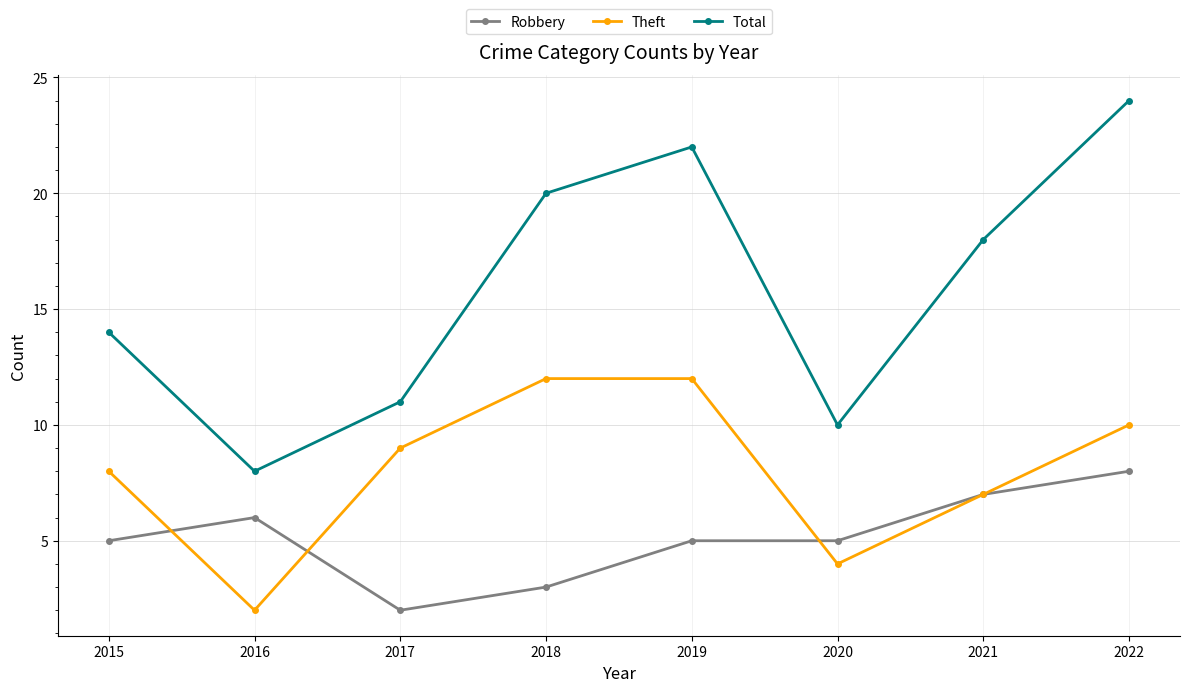

The value of Total at 2017 is 11. True or false?

True